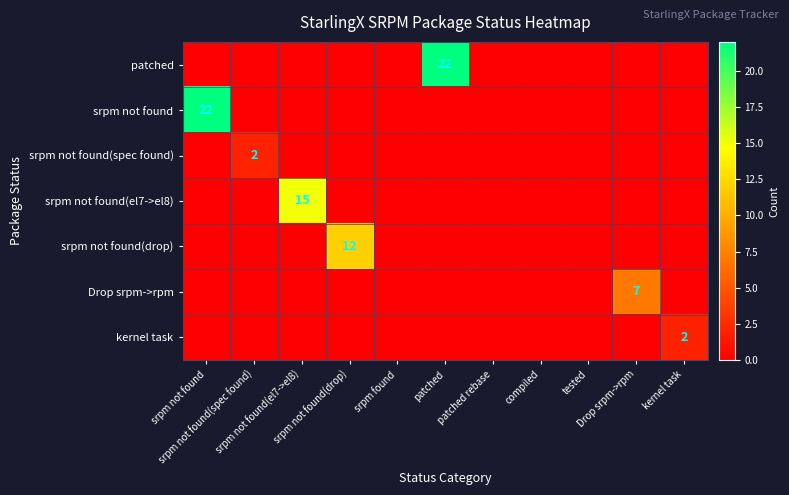

What is the difference between the highest and lowest values at srpm not found(spec found)?

2